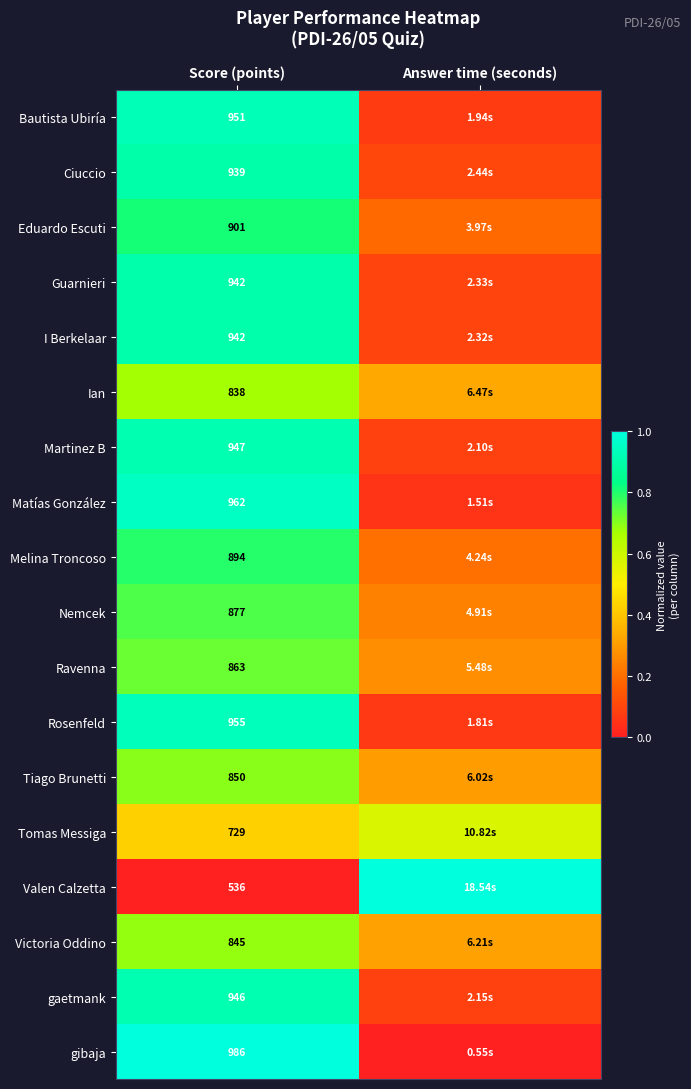

Is the value of I Berkelaar at Score (points) greater than the value of Matías González at Score (points)?

No